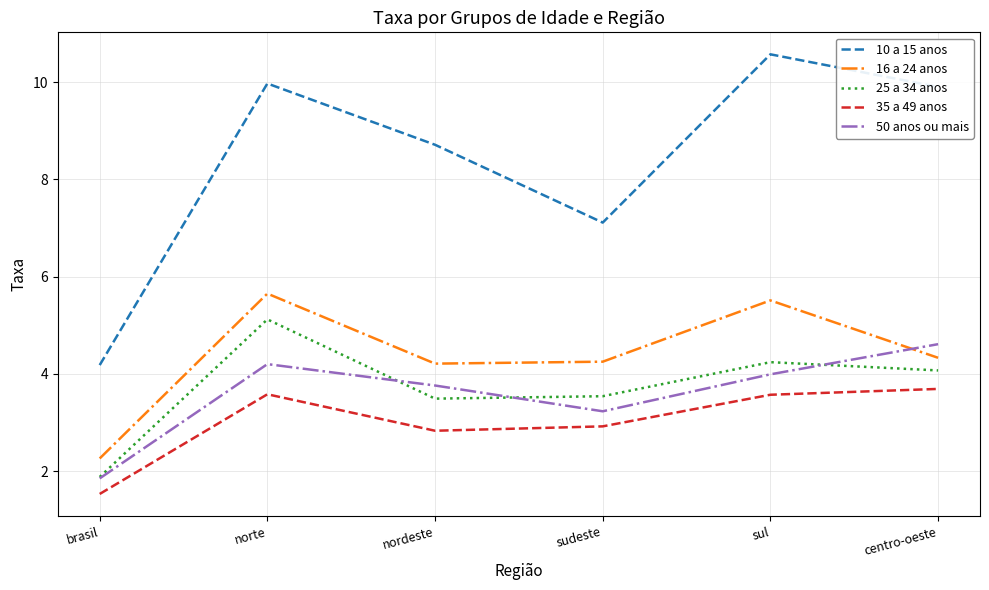

Which series has the widest spread of values?

10 a 15 anos